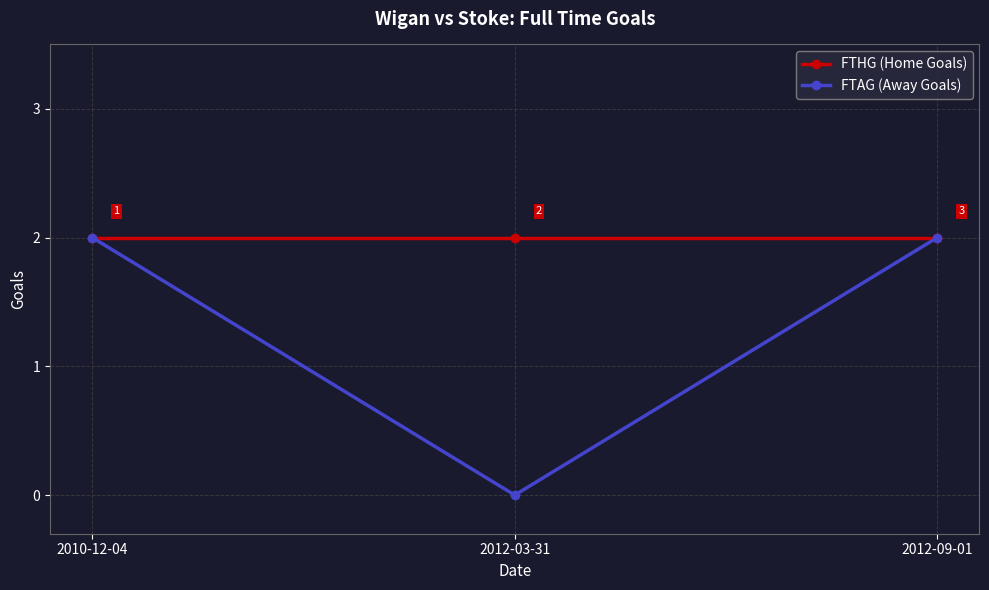

Reading right to left, what are all the values shown in this chart?

FTHG (Home Goals): 2	2	2
FTAG (Away Goals): 2	0	2